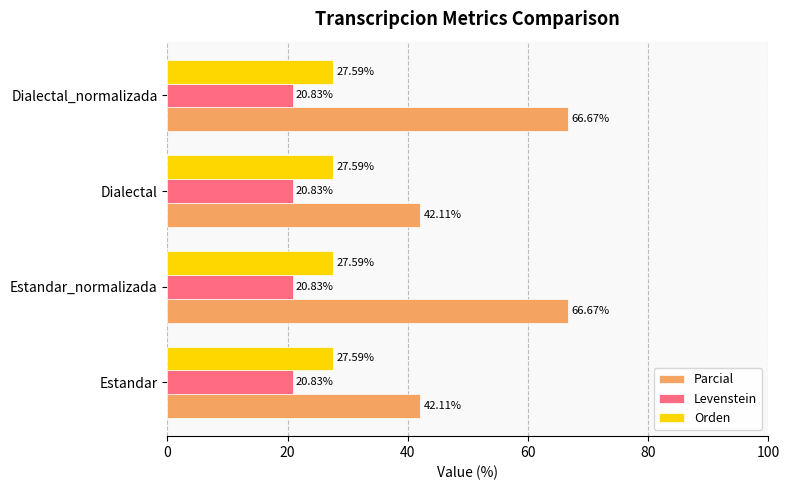

Which series has the largest range (max minus min)?

Parcial